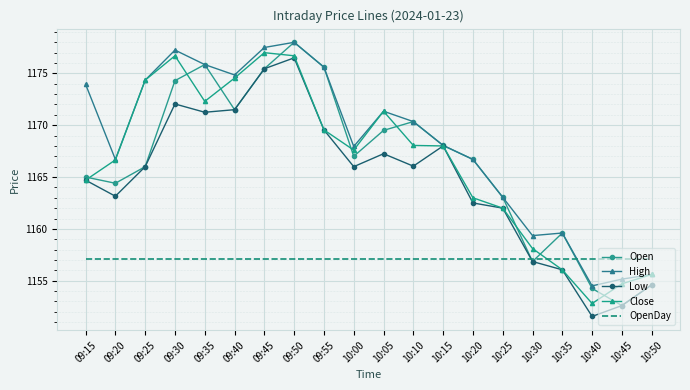

What is the average value of the Open series?

1166.4